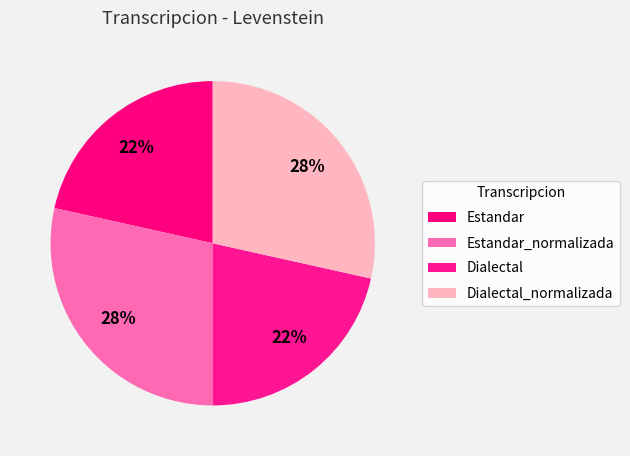

To the nearest percent, what percentage of the pie is Dialectal_normalizada?

28%